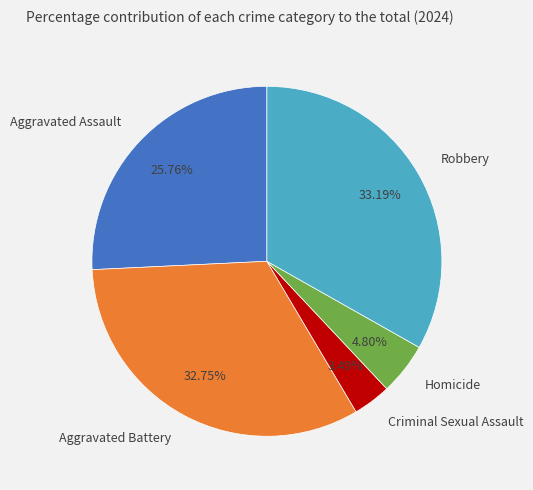

How many segments does this pie chart have?

5